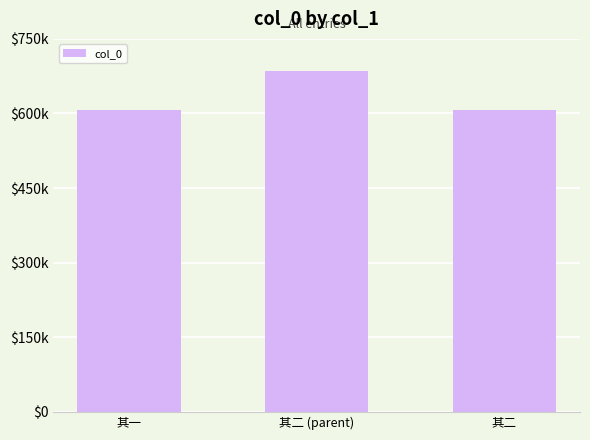

Where does the data first go above 606832?

其二 (parent)